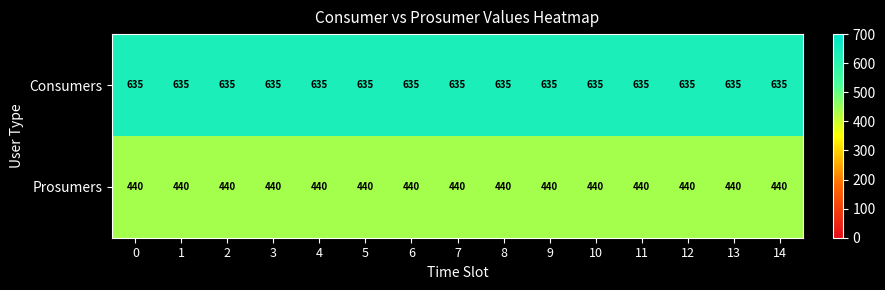

What is the difference between the highest and lowest values at 2?

195